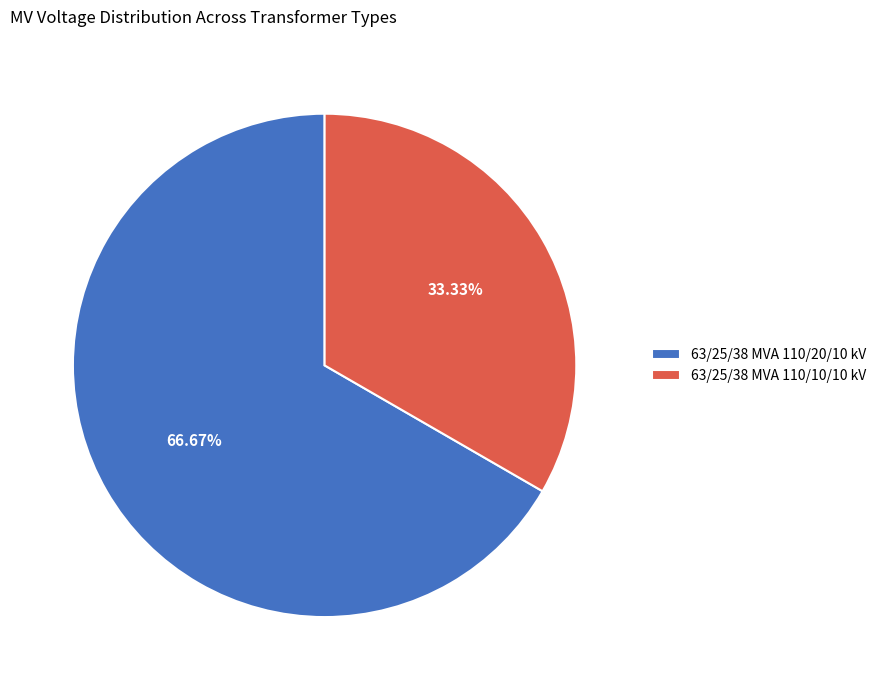

Which category has the smallest portion of the pie?

63/25/38 MVA 110/10/10 kV